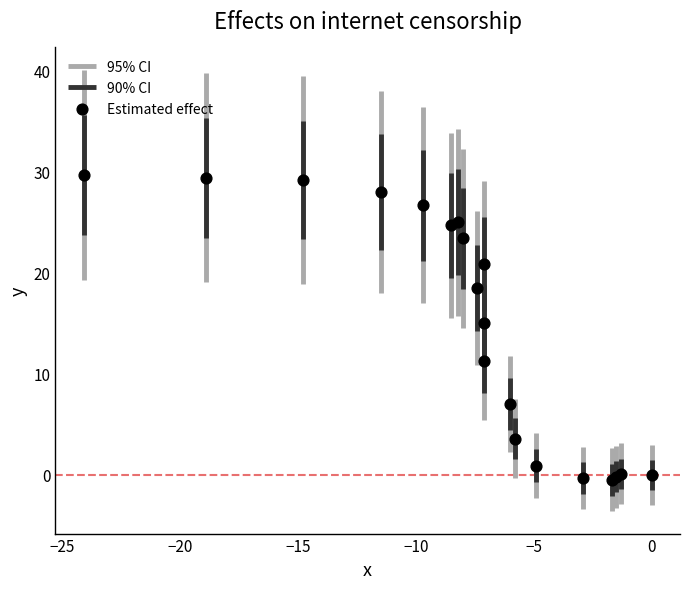

What Y value in the scatter plot is closest to 14?

15.0